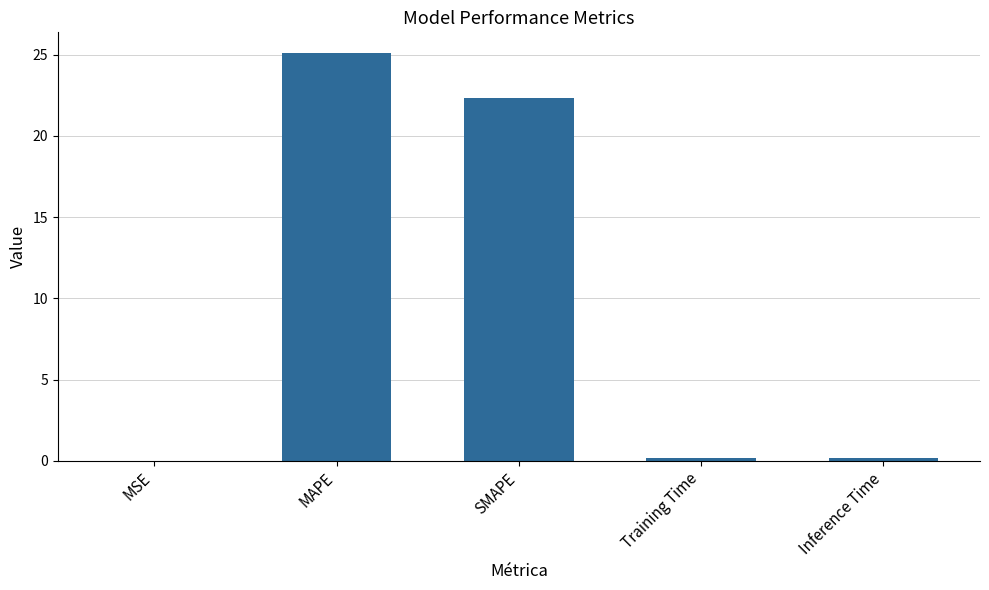

Which category has the highest value across all series?

MAPE